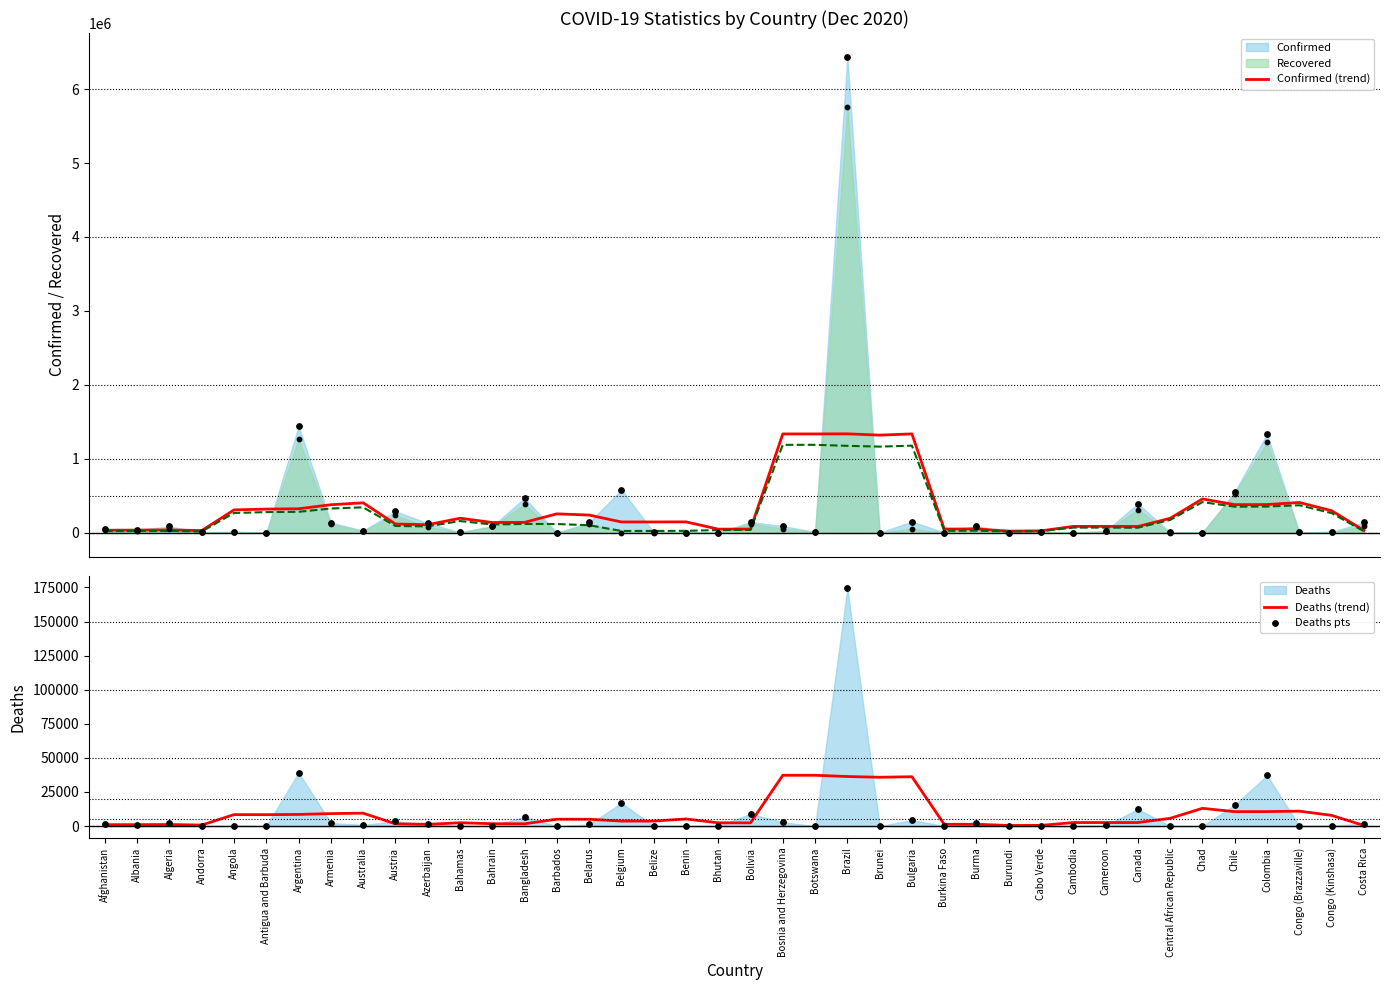

Which series has the widest spread of Y values?

Confirmed pts